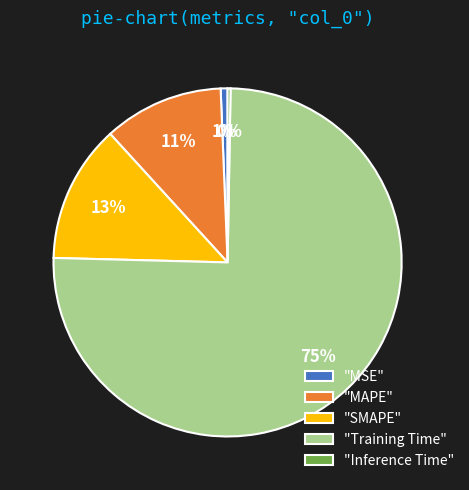

Which slice is the largest?

"Training Time"